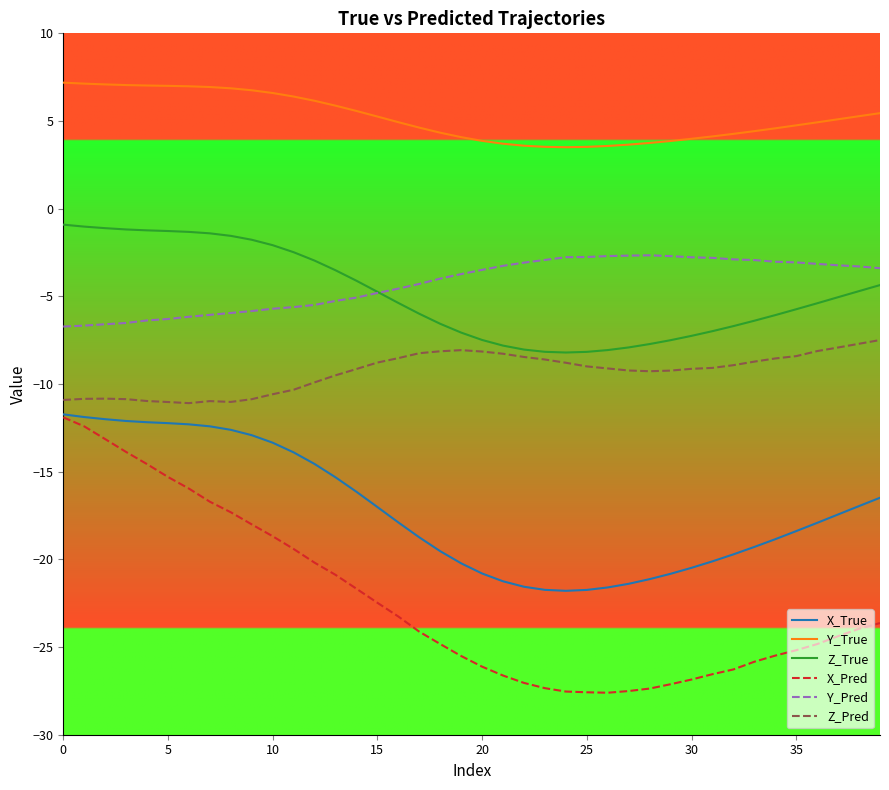

What is the maximum value shown in the chart?

7.2